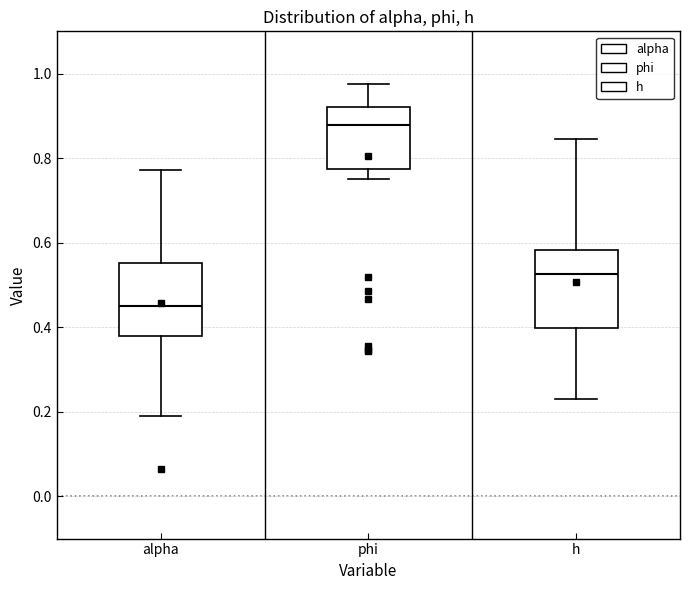

Reading left to right, read every box against the y-axis: the position of its median line, the range the box covers, and the ends of its whiskers. The values are not printed on the chart, so give them approximately, as read against the axis.

alpha: median 0.46, box 0.38 to 0.56, whiskers 0.20 to 0.78
phi: median 0.88, box 0.78 to 0.92, whiskers 0.76 to 0.98
h: median 0.52, box 0.40 to 0.58, whiskers 0.24 to 0.84